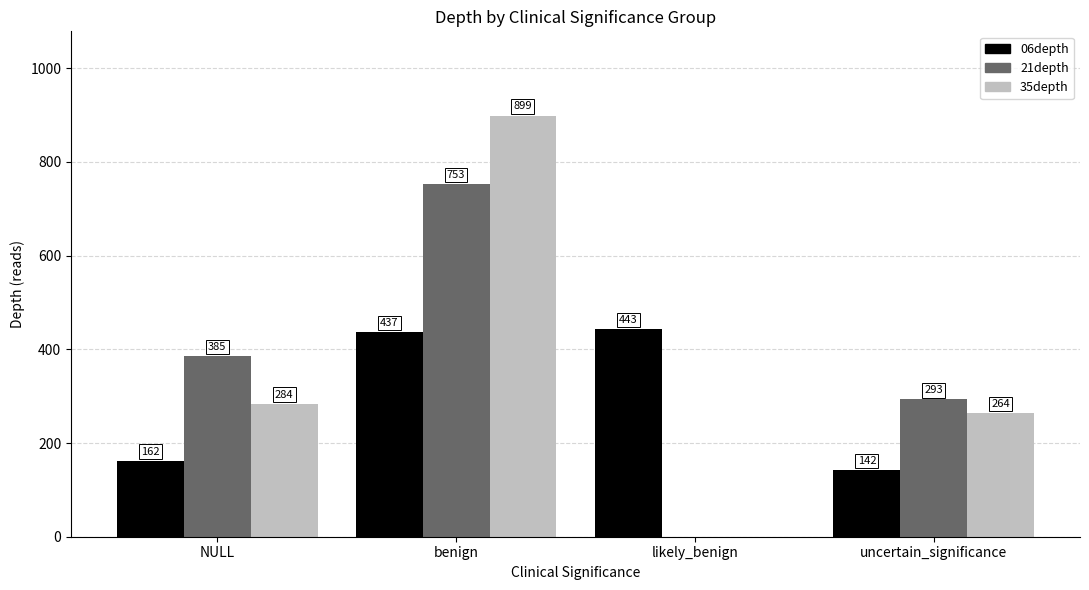

Reading right to left, what are all the values shown in this chart?

06depth: uncertain_significance=142	likely_benign=443	benign=437	NULL=162
21depth: uncertain_significance=293	likely_benign=0	benign=753	NULL=385
35depth: uncertain_significance=264	likely_benign=0	benign=899	NULL=284